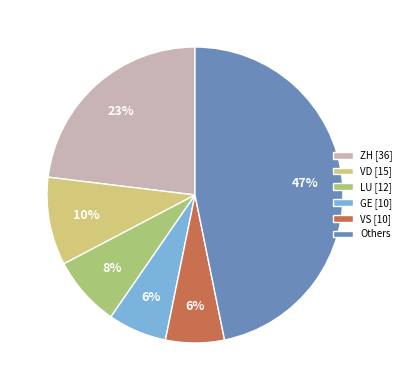

The LU [12] slice represents 8% of the pie. True or false?

True